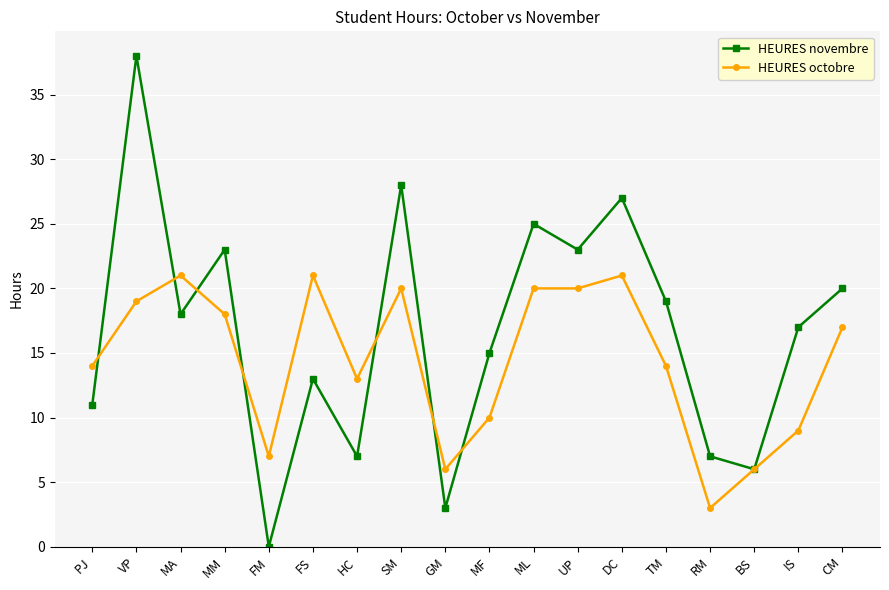

Reading right to left, list all the values displayed in this chart.

HEURES novembre: CM=20	IS=17	BS=6	RM=7	TM=19	DC=27	UP=23	ML=25	MF=15	GM=3	SM=28	HC=7	FS=13	FM=0	MM=23	MA=18	VP=38	PJ=11
HEURES octobre: CM=17	IS=9	BS=6	RM=3	TM=14	DC=21	UP=20	ML=20	MF=10	GM=6	SM=20	HC=13	FS=21	FM=7	MM=18	MA=21	VP=19	PJ=14